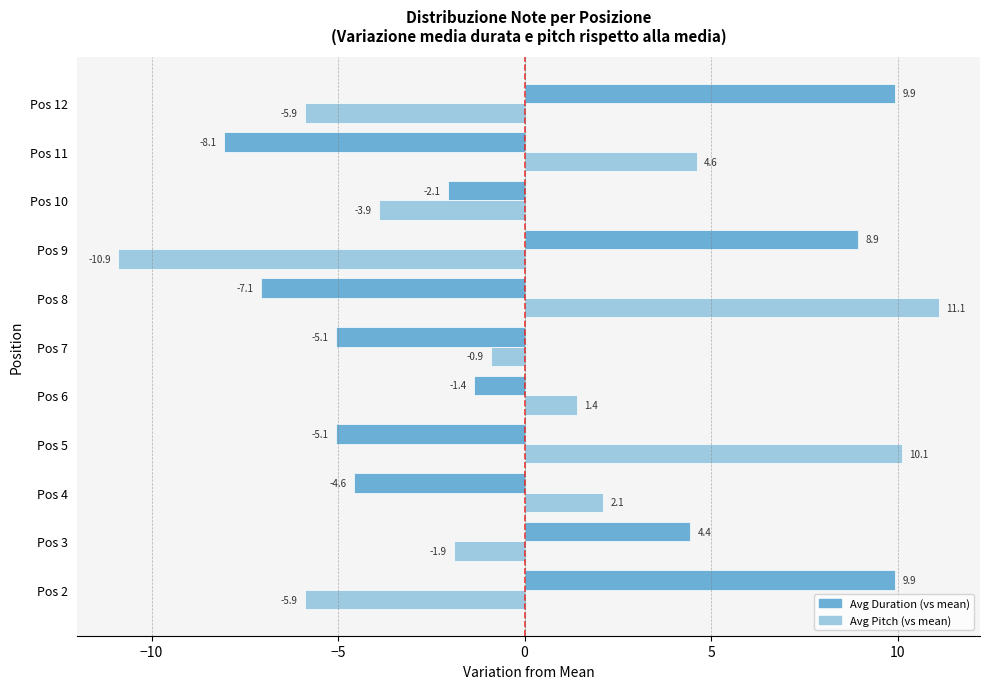

The Avg Pitch (vs mean) series shows -10.9 at Pos 9. True or false?

True